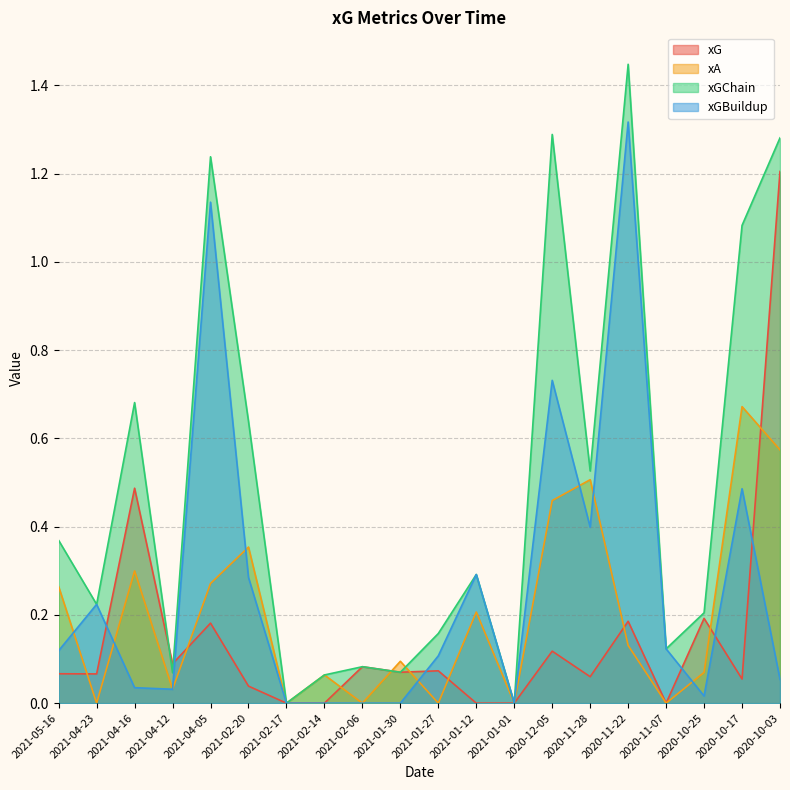

Which series has the largest total across all categories?

xGChain